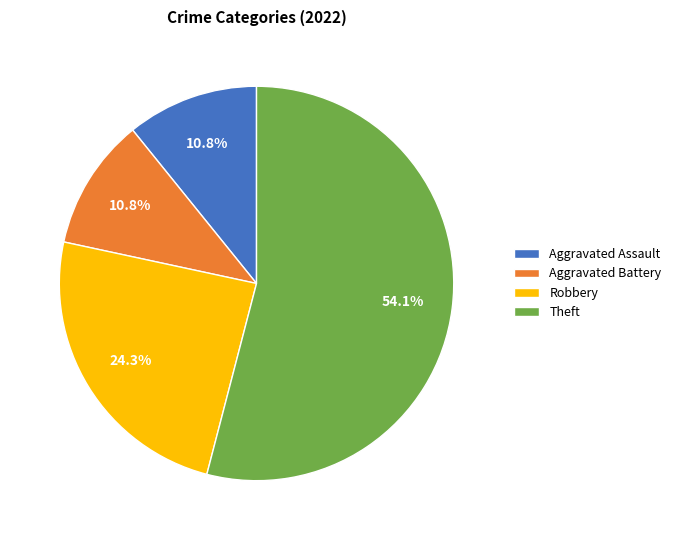

Is Theft the majority of the pie?

Yes